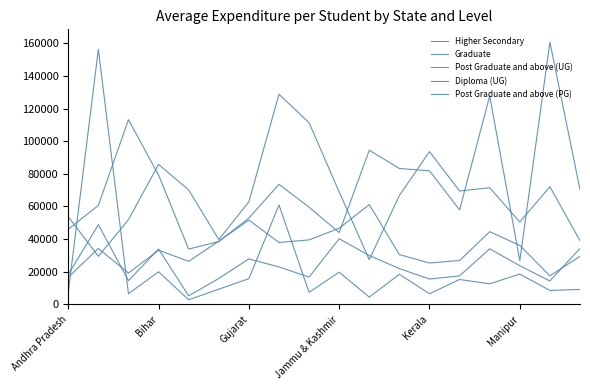

Where is Diploma (UG) nearest to the value 27027?

Gujarat